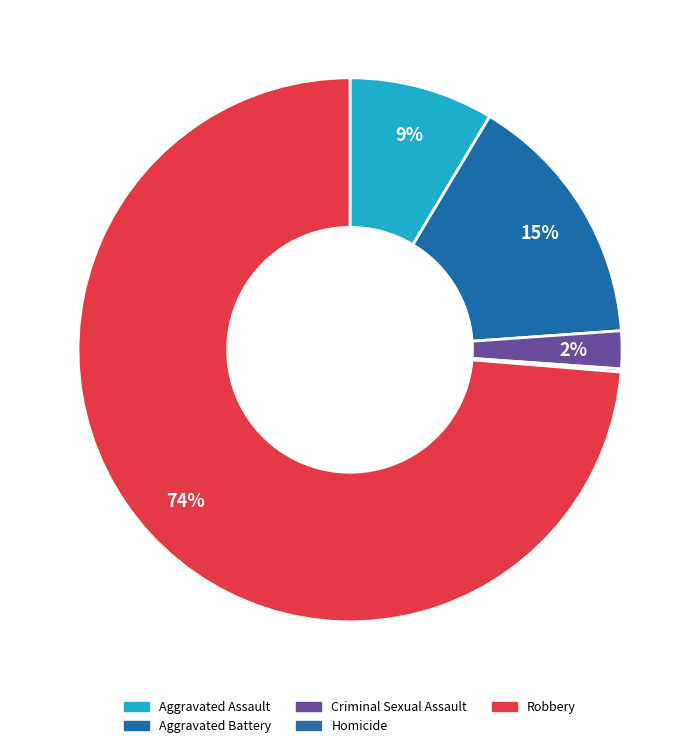

Which category has the biggest portion of the pie?

Robbery